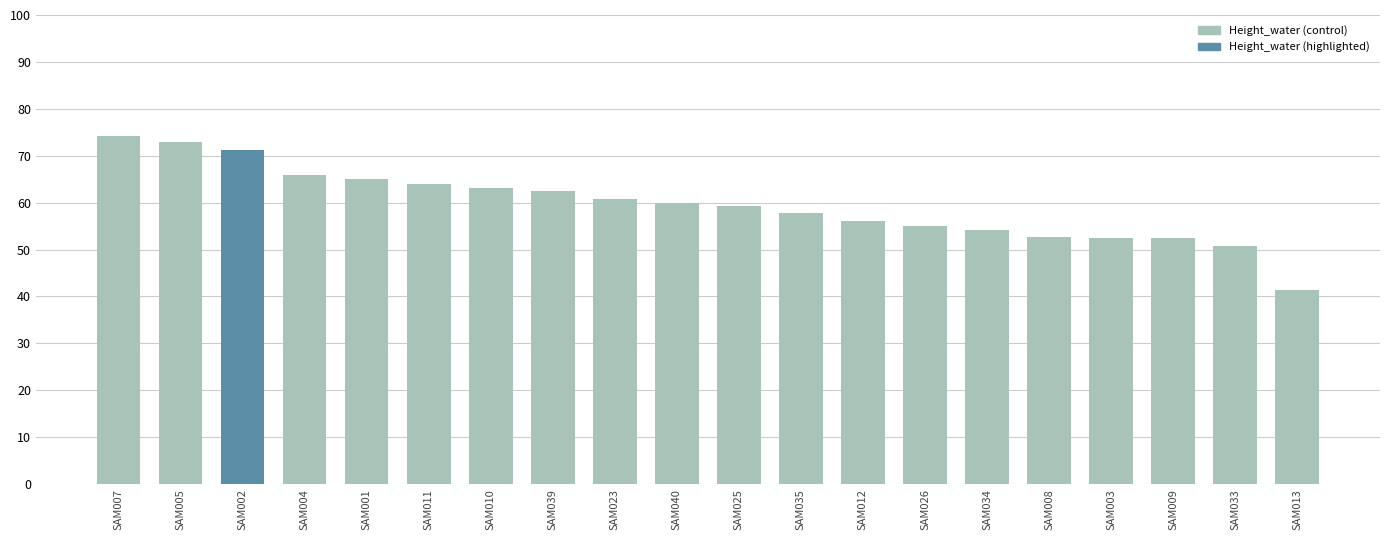

What is the sum of all values?

1192.2